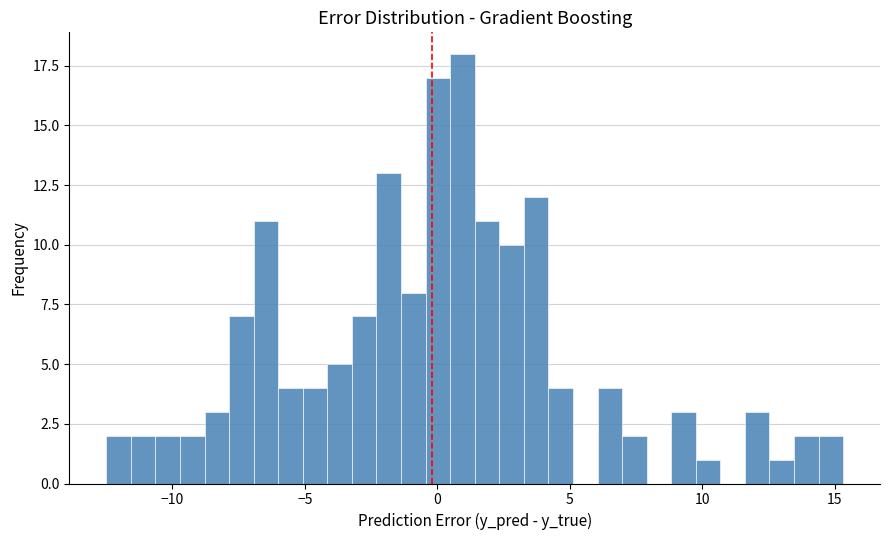

Read against the x-axis, roughly where is the centre of the tallest bar?

1.0